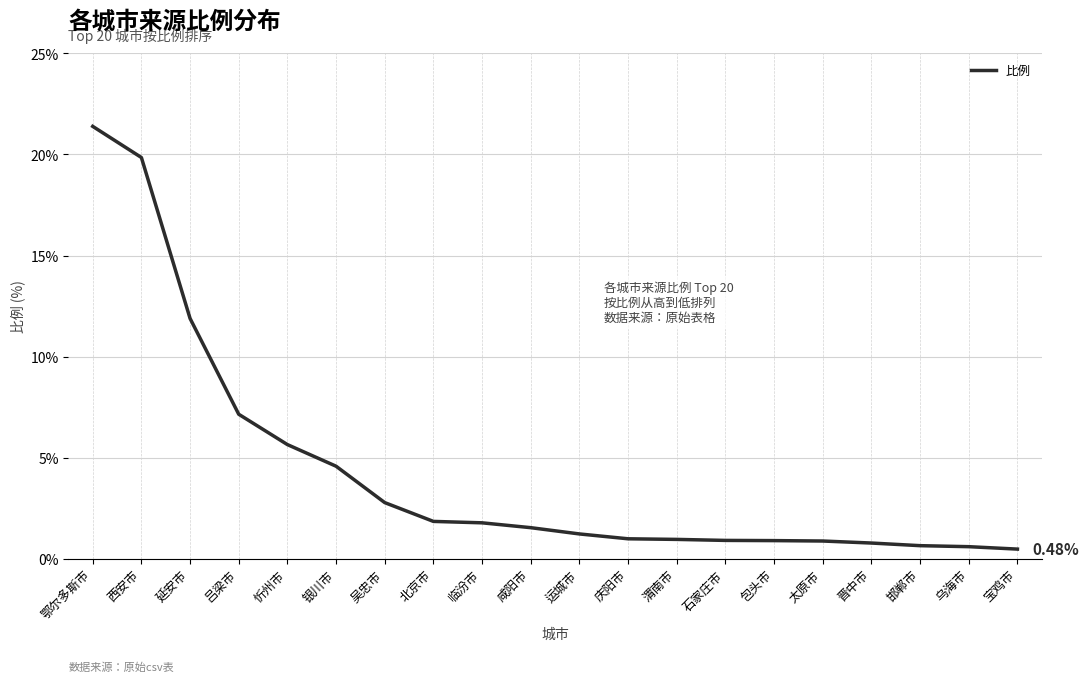

How many lines are shown in the chart?

1